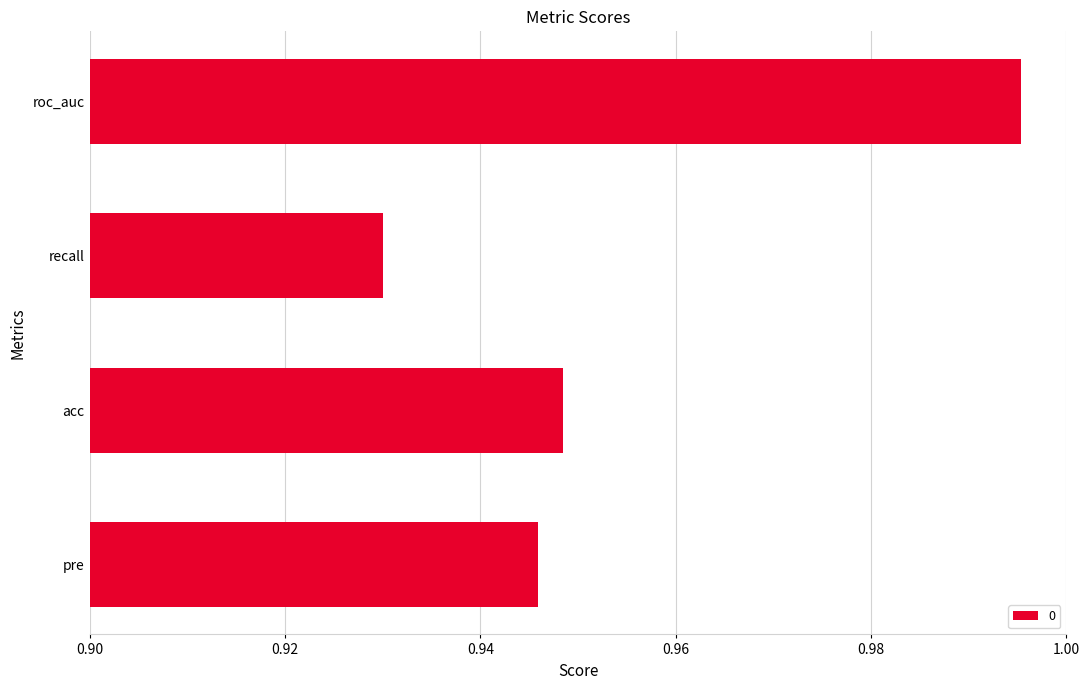

The chart shows a value of 1.3 at recall. True or false?

False